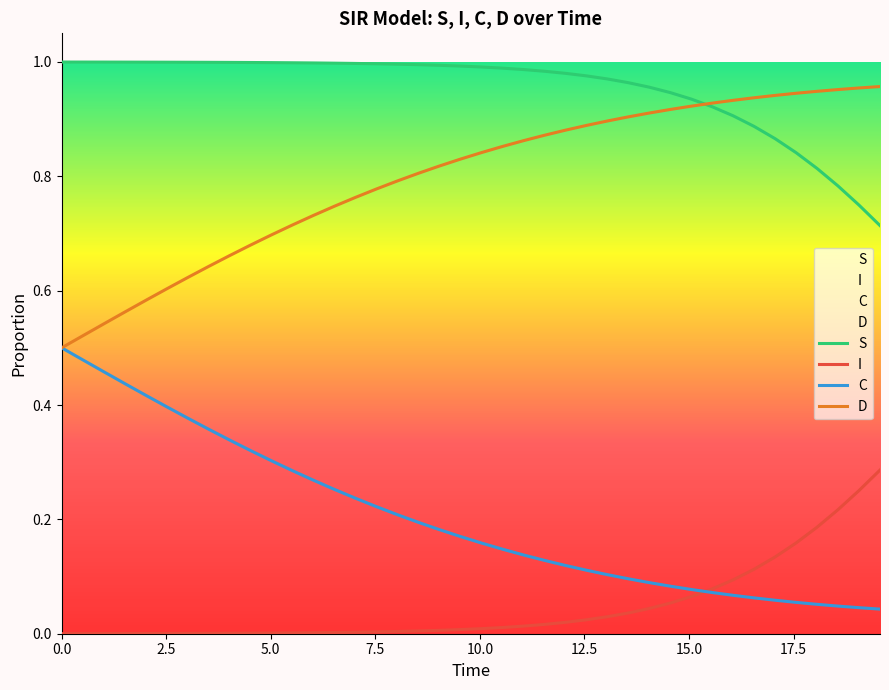

True or false: I and S intersect in this chart.

False